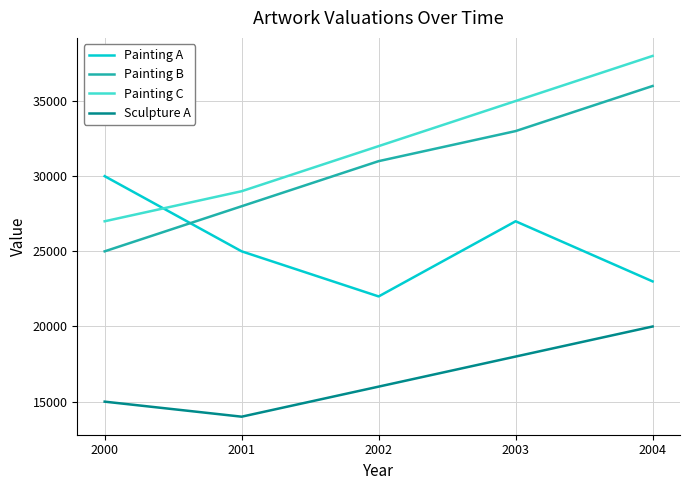

At 2003, list the series in order from smallest to largest.

Sculpture A, Painting A, Painting B, Painting C